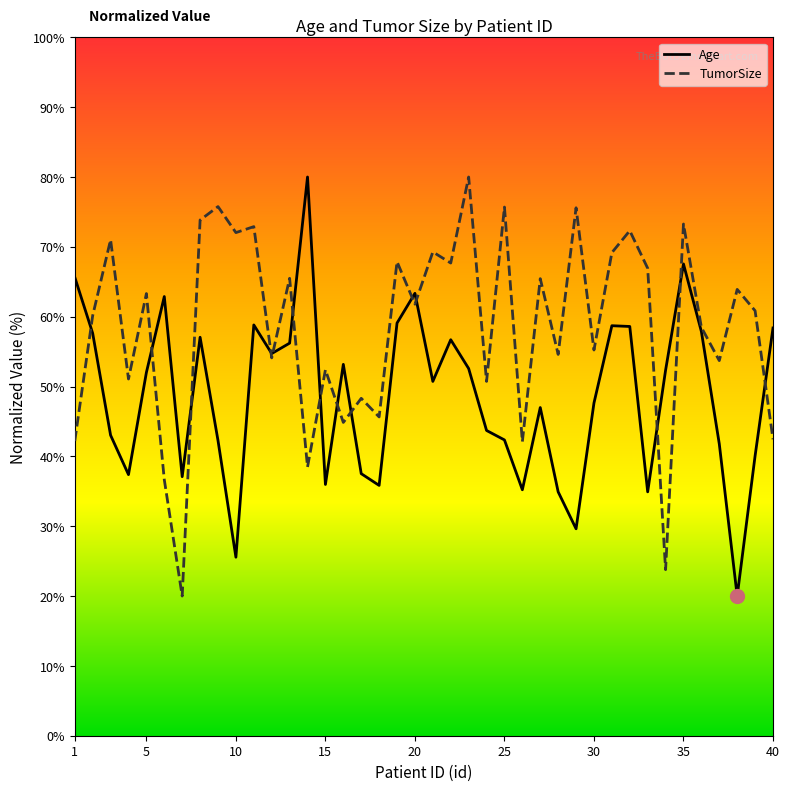

Which series has the largest total across all categories?

TumorSize